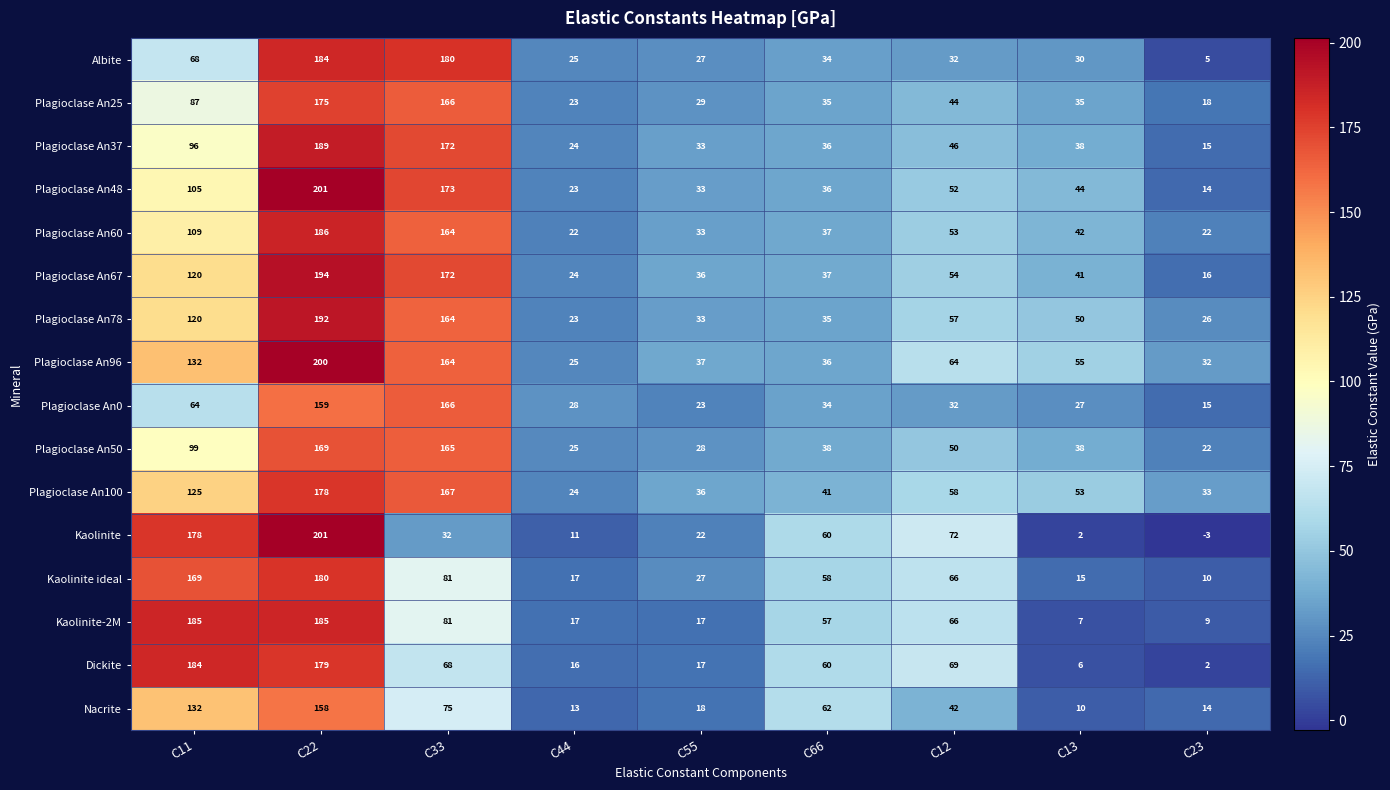

List the labels in order of Plagioclase An48 value, smallest first.

C23, C44, C55, C66, C13, C12, C11, C33, C22